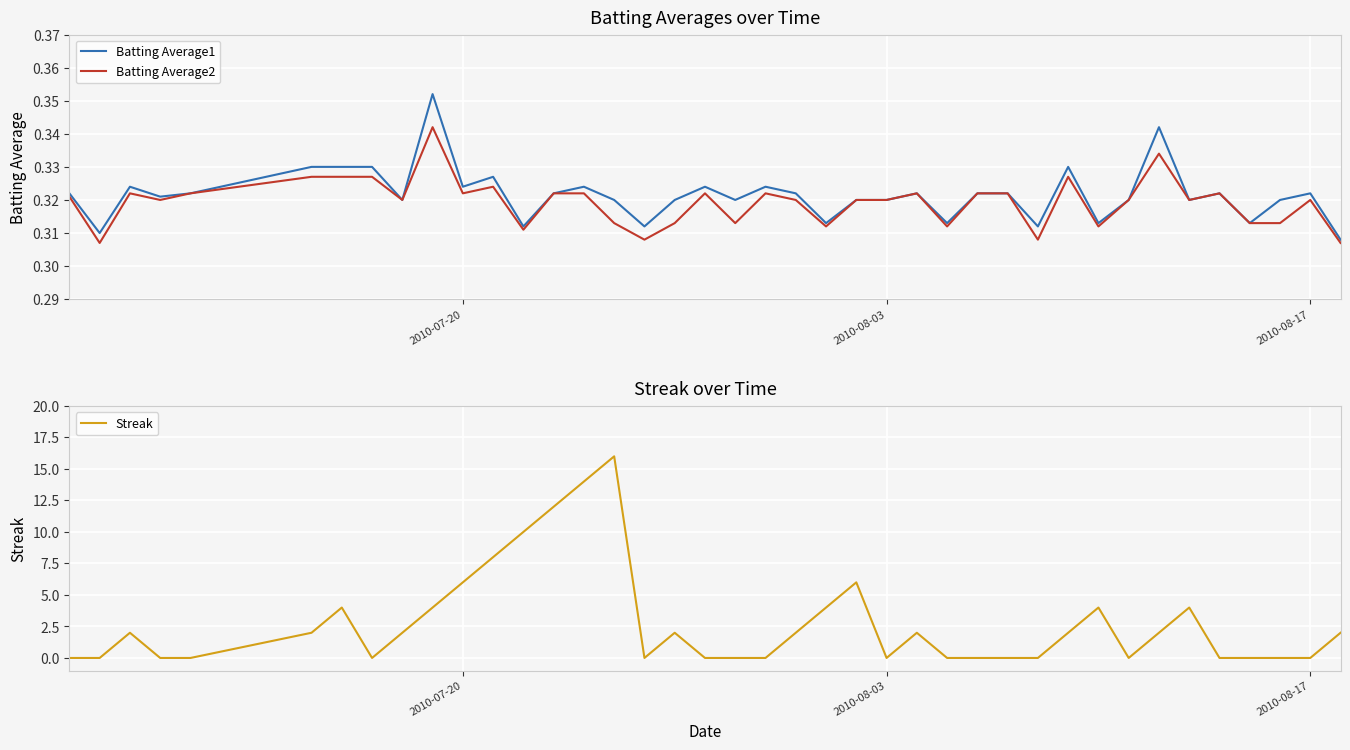

At how many categories does at least one series exceed 6?

5